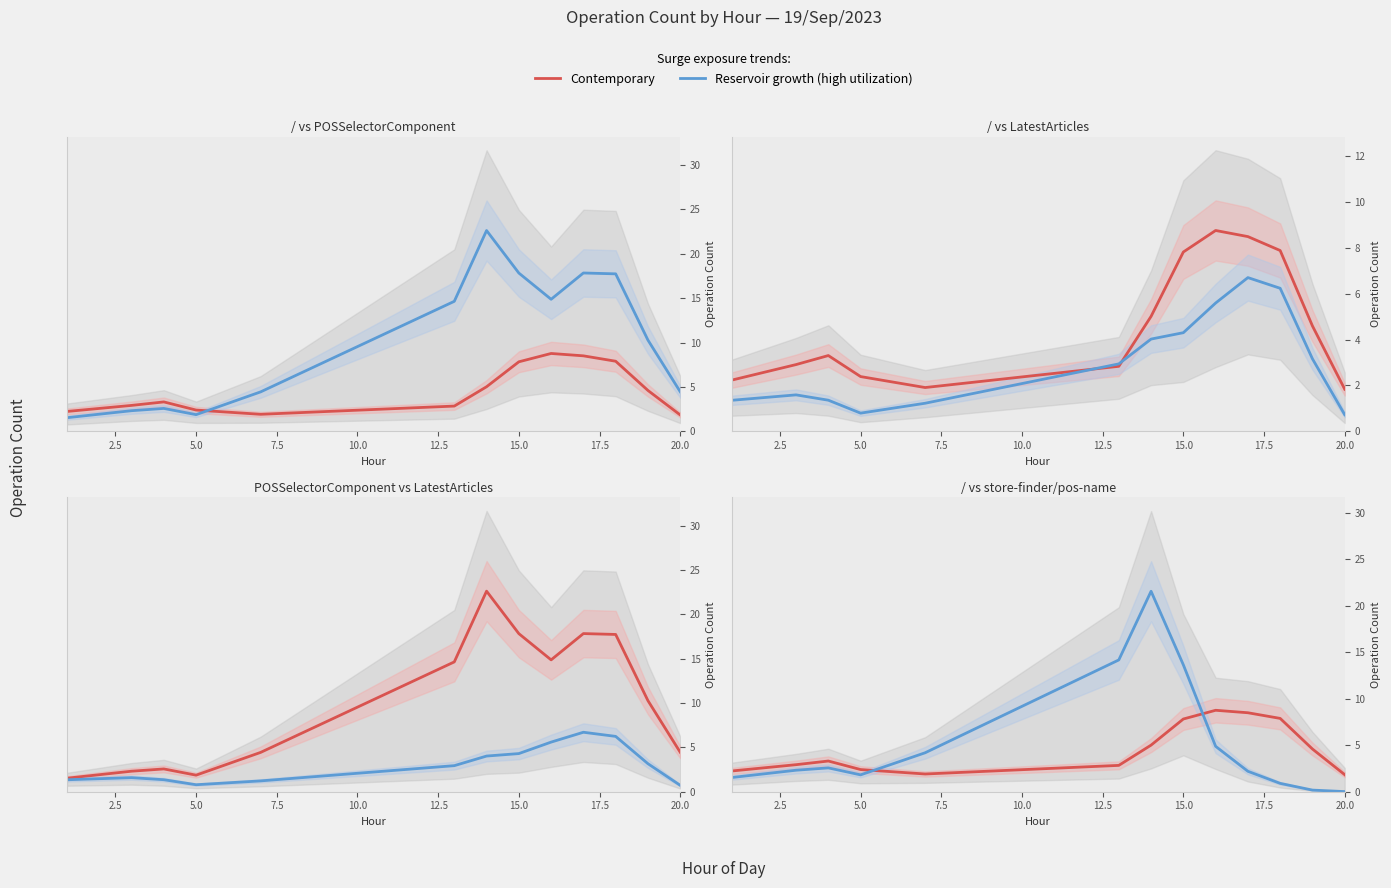

What is the value of the Contemporary: POSSelectorComponentController point at the 7th from the left?

22.6